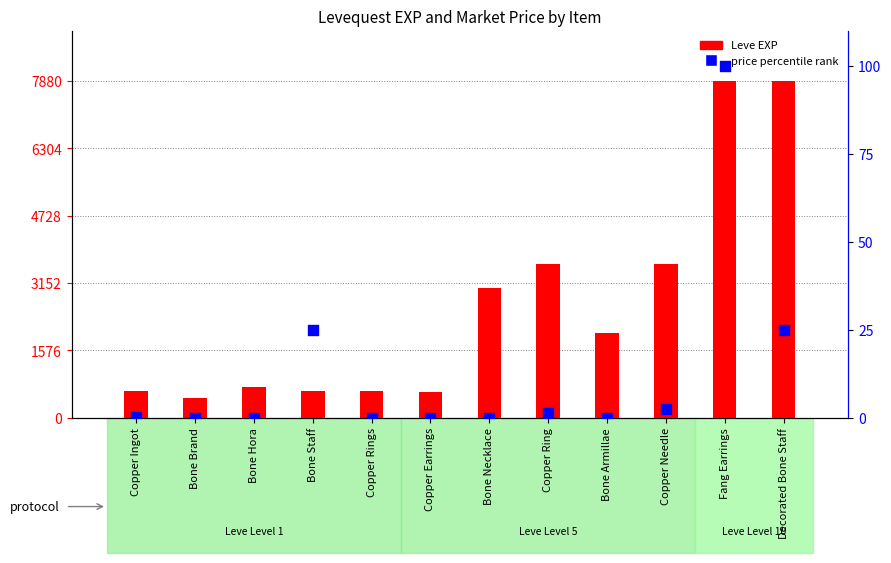

Which series reaches the maximum Y coordinate?

Leve EXP